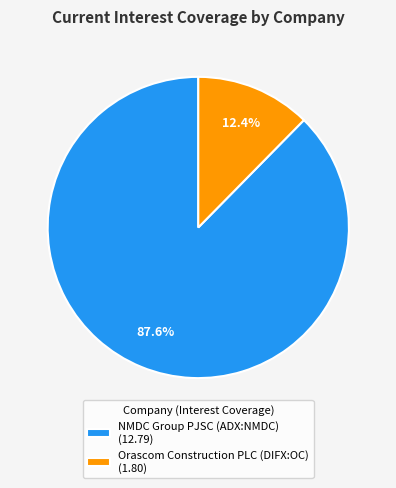

How many segments does this pie chart have?

2